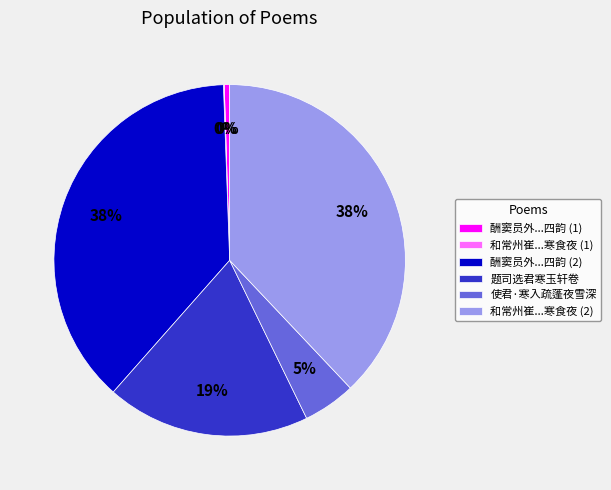

Which has a higher value, 和常州崔...寒食夜 (2) or 使君·寒入疏蓬夜雪深?

和常州崔...寒食夜 (2)